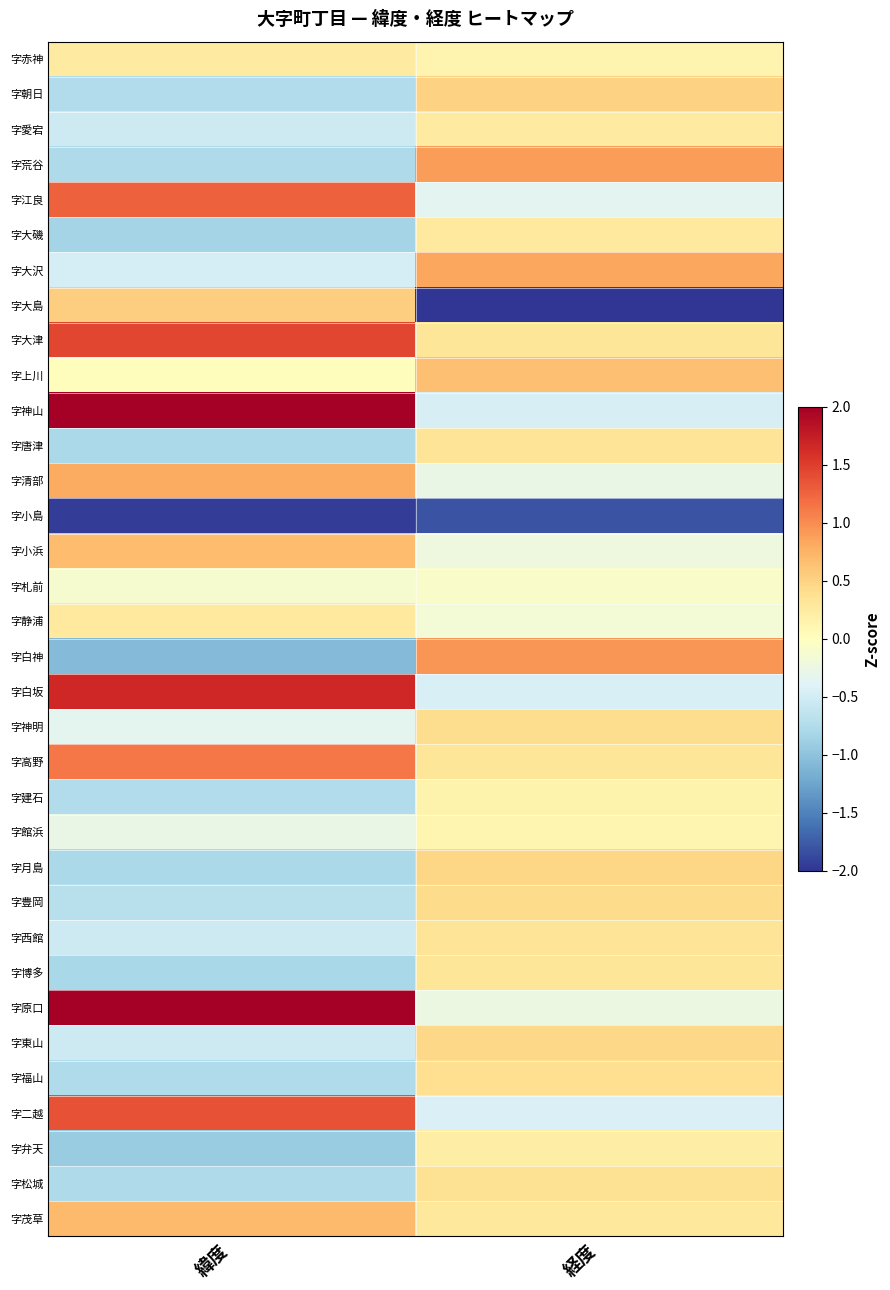

How many data points does each series have?

2